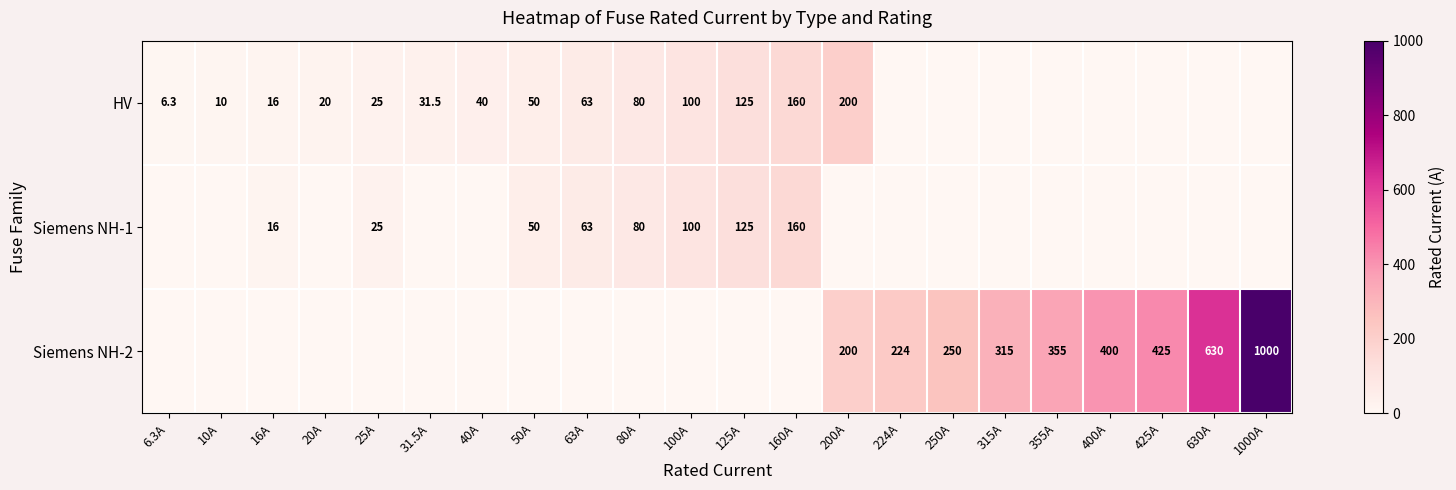

Which label corresponds to the smallest value in the chart?

224A